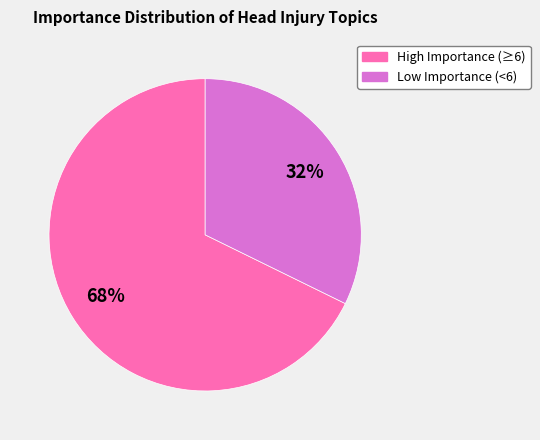

Does any single category account for the majority?

Yes